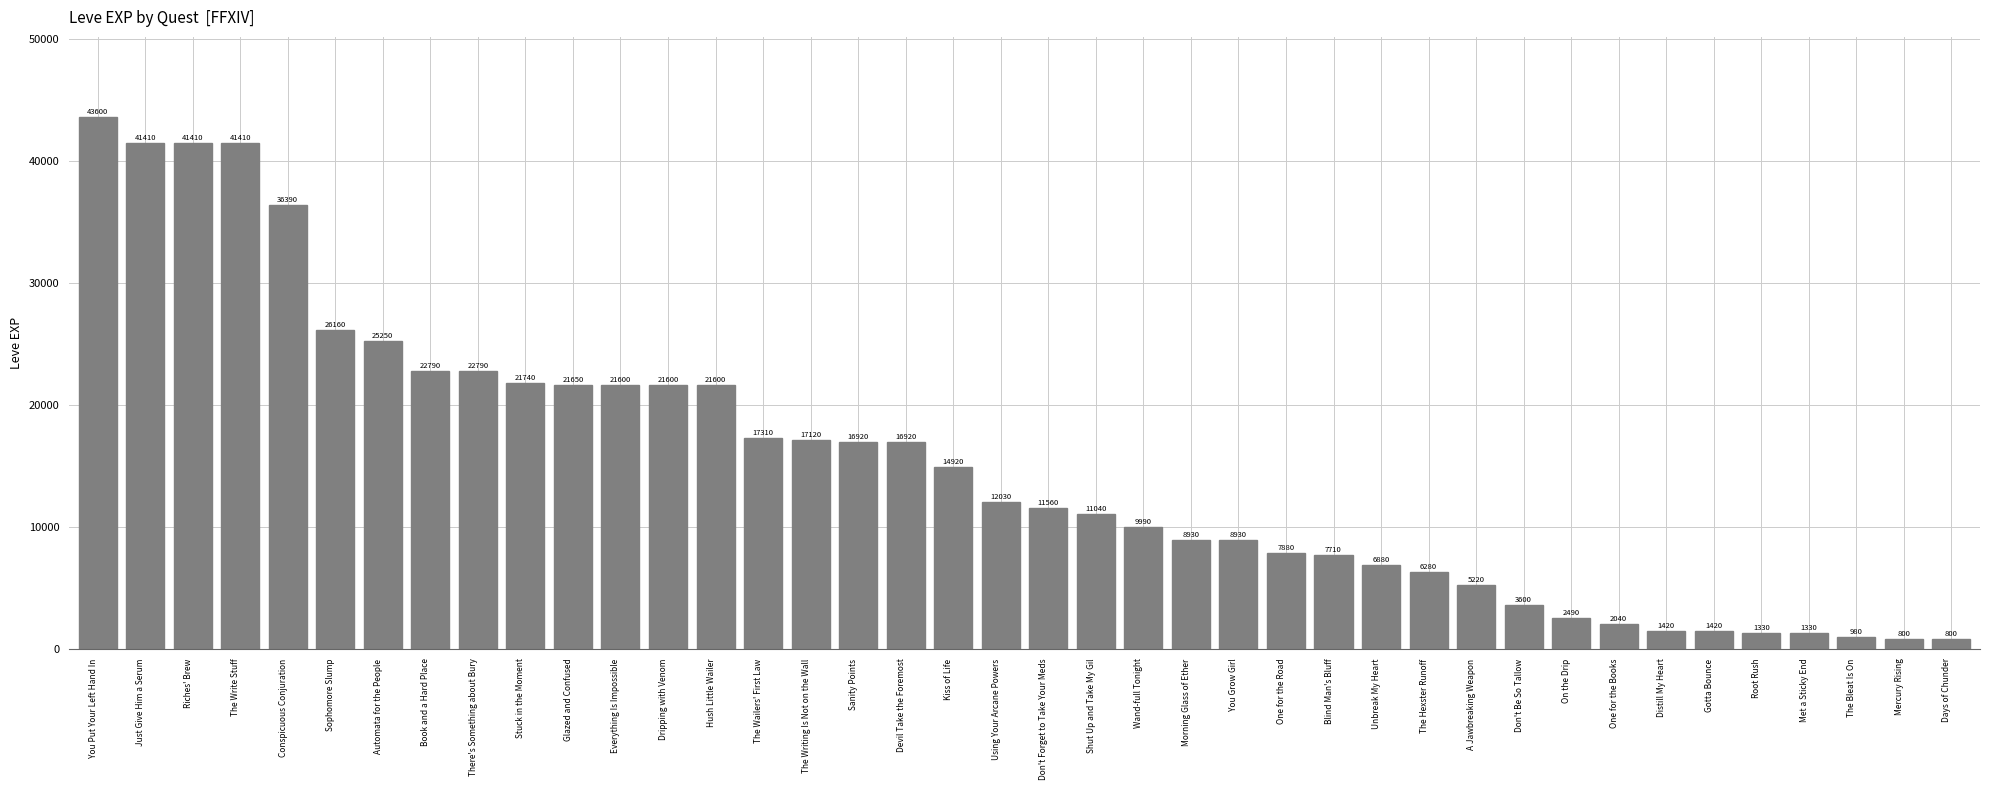

What is the difference between the second highest and minimum values?

40610